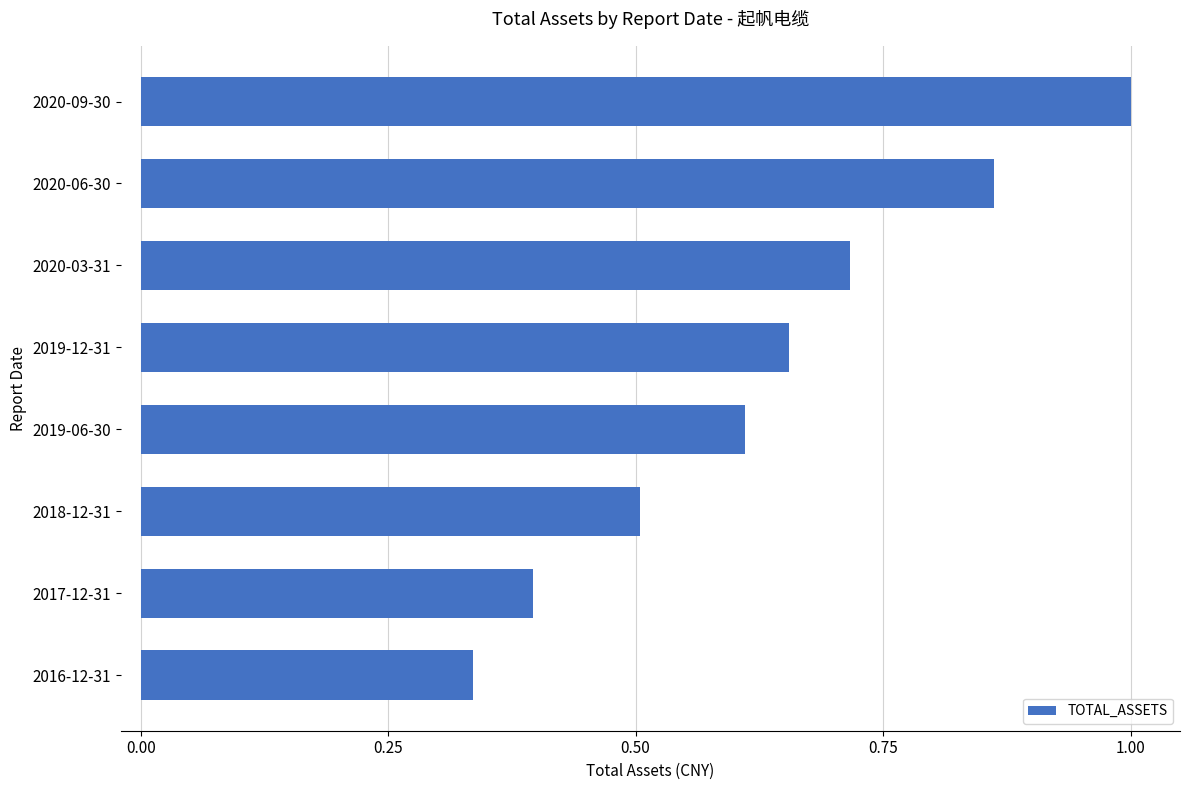

Does the chart contain any negative values?

No